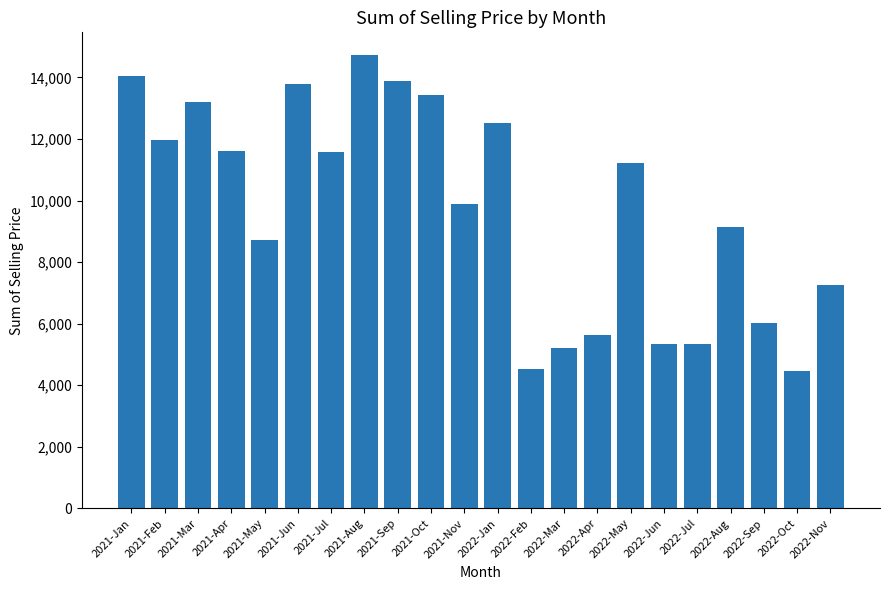

What is the maximum value shown in the chart?

14725.0